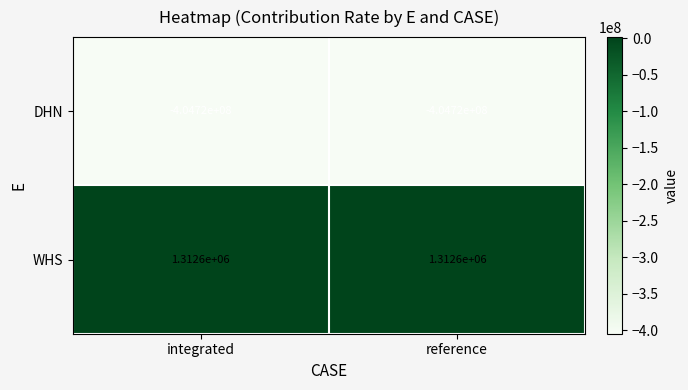

List the series in order of their peak value, highest first.

WHS, DHN